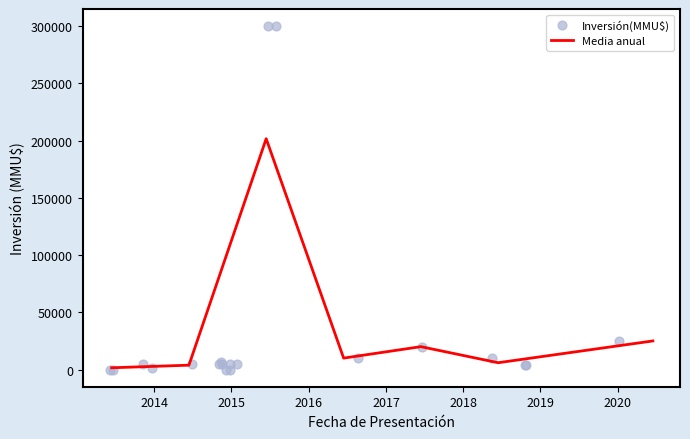

What is the maximum value for Media anual?

201666.7